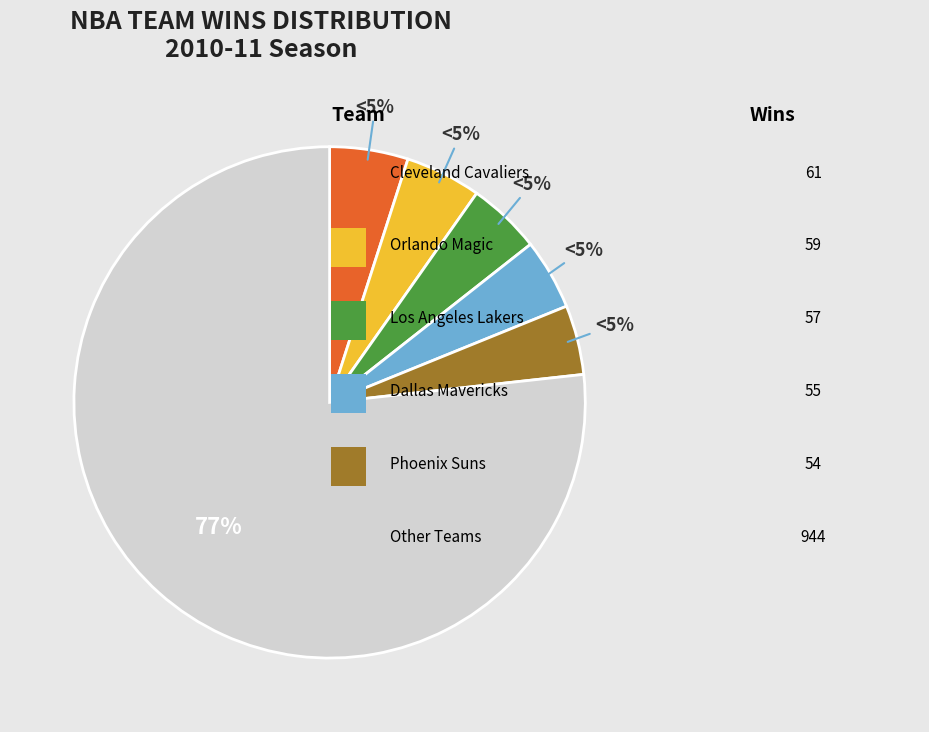

Do Indiana Pacers and New Jersey Nets together represent more than half of the pie?

No